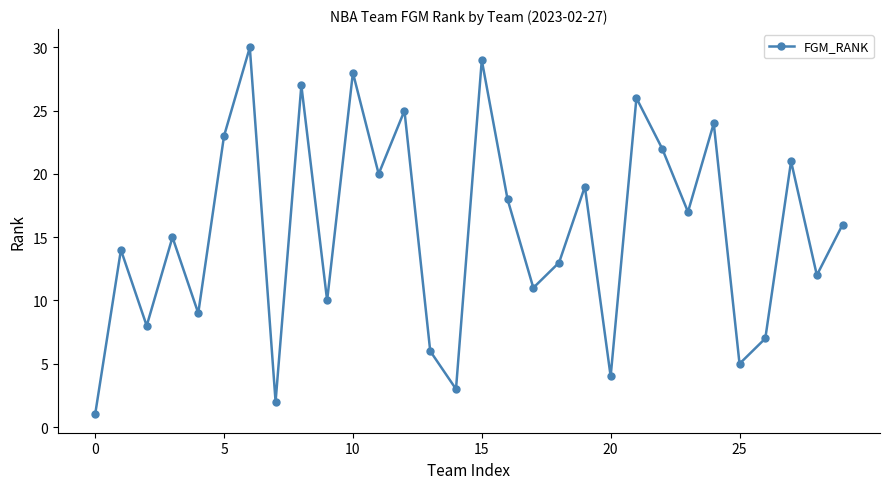

What is the average value?

16